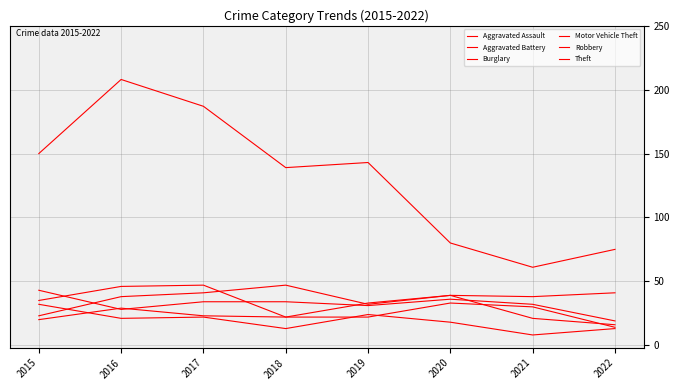

What is the total value across all series at 2018?

277